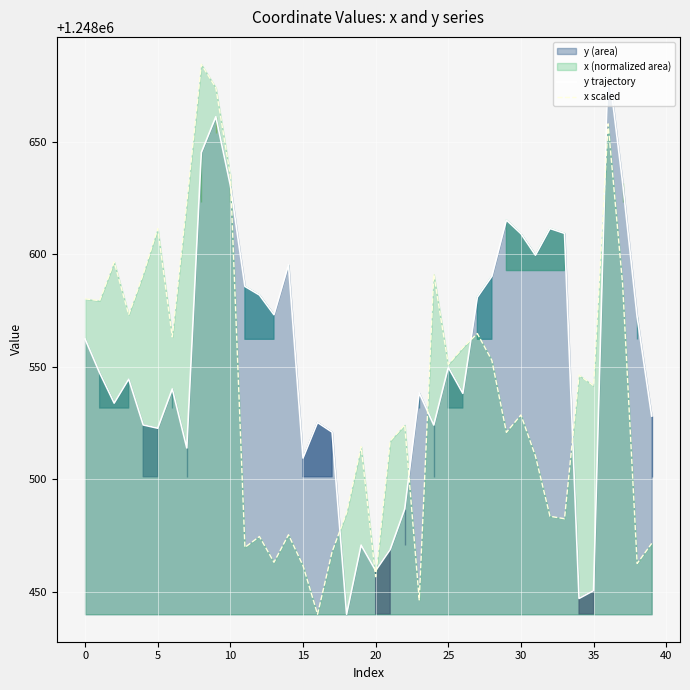

What is the highest value of the x scaled series?

1248684.3